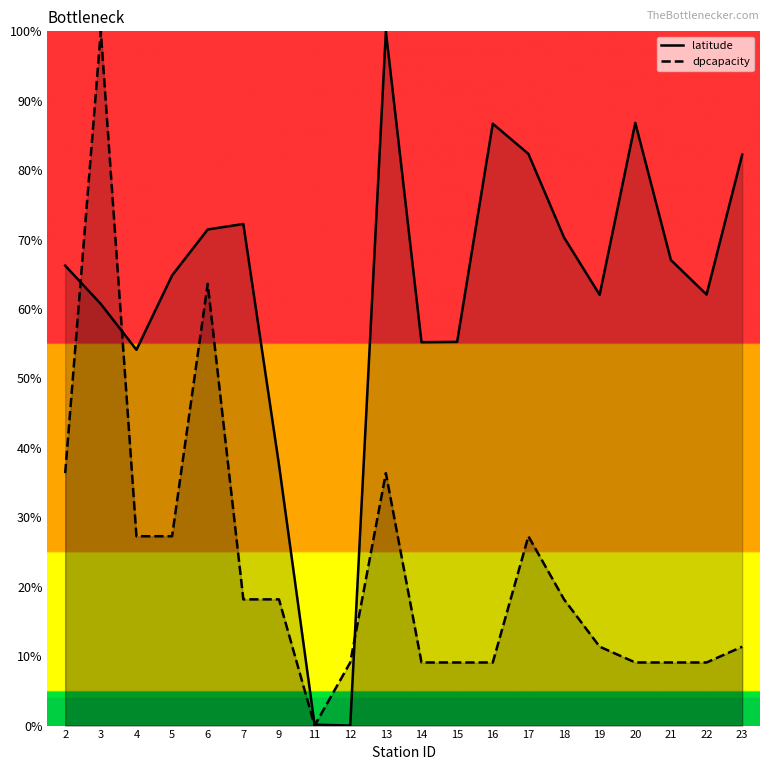

Is the value of latitude at 7 greater than the value of dpcapacity at 15?

Yes